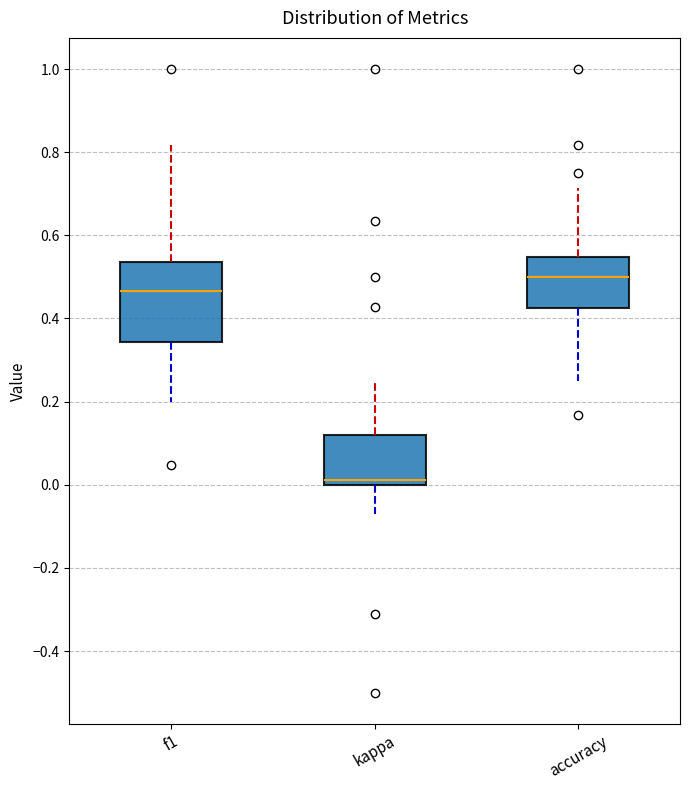

Reading left to right, transcribe this box plot: for each box, give where its median line is, the range the box spans, and where its two whiskers end, as read against the y-axis. The values are not printed on the chart, so give them approximately, as read against the axis.

f1: median 0.46, box 0.34 to 0.54, whiskers 0.20 to 0.82
kappa: median 0.02, box 0.00 to 0.12, whiskers -0.08 to 0.26
accuracy: median 0.50, box 0.42 to 0.54, whiskers 0.26 to 0.72